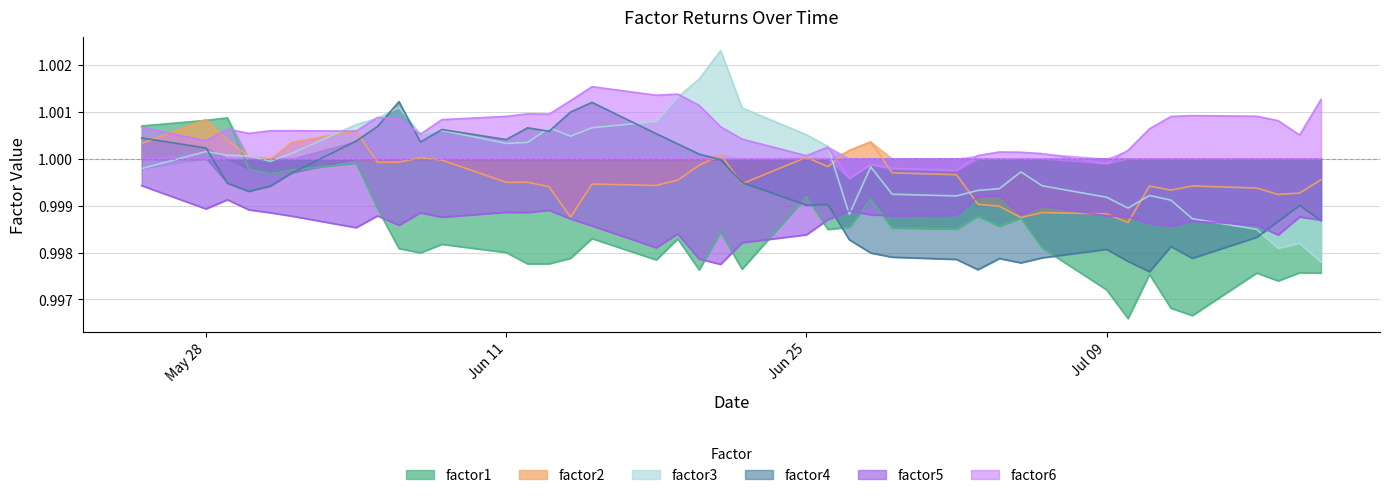

The factor2 series shows 0.3 at 2018-06-27. True or false?

False